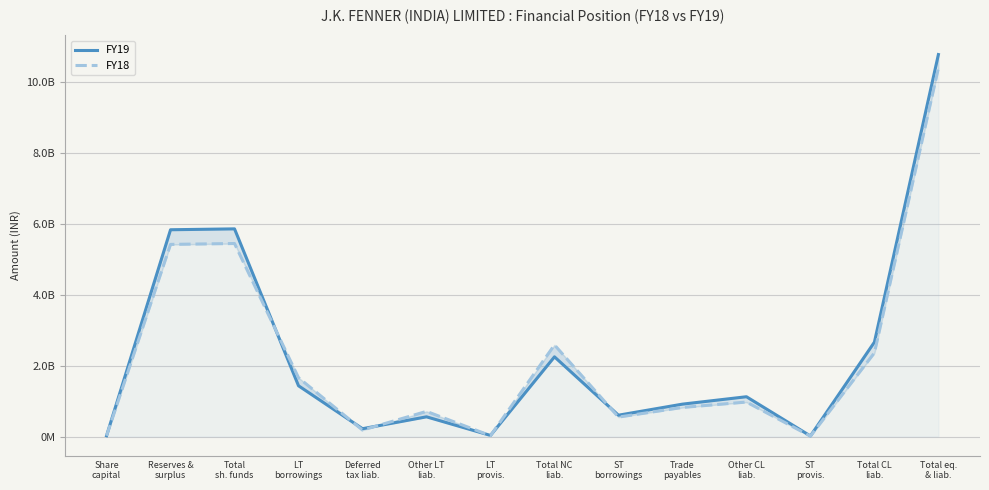

What is the difference between the highest and lowest values at Other LT
liab.?

153627000